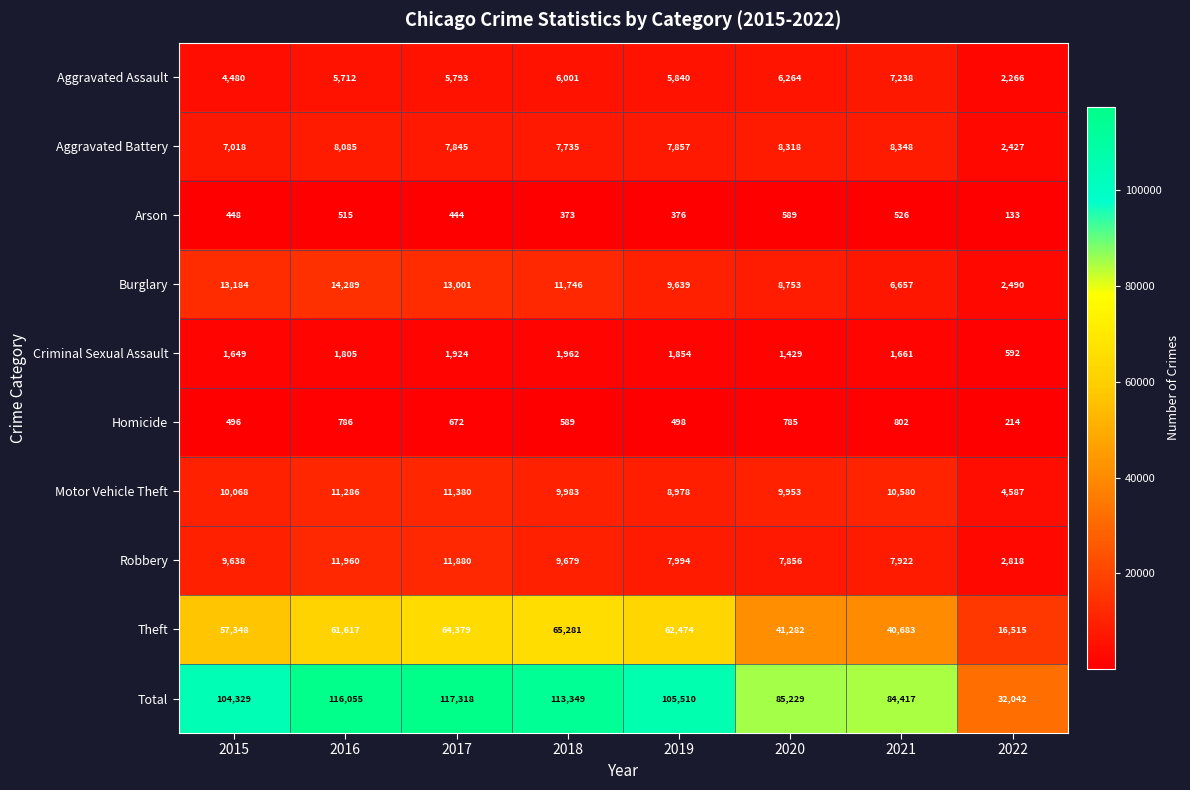

Count the number of data series in this chart.

10